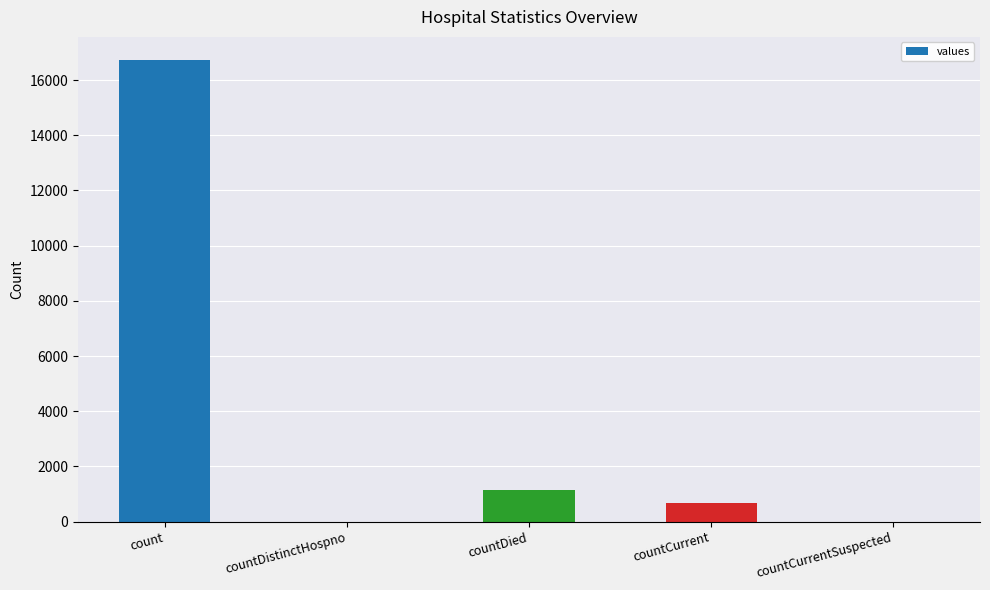

Where is the data nearest to the value 8364?

countDied